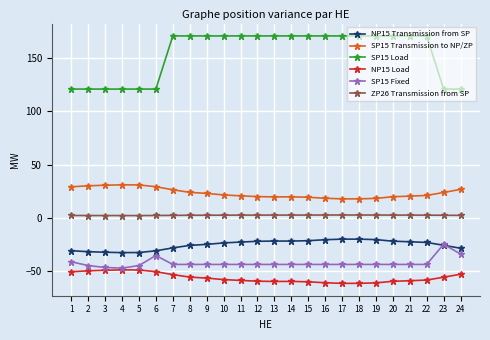

What are all the series names shown in the legend?

NP15 Transmission from SP, SP15 Transmission to NP/ZP, SP15 Load, NP15 Load, SP15 Fixed, ZP26 Transmission from SP